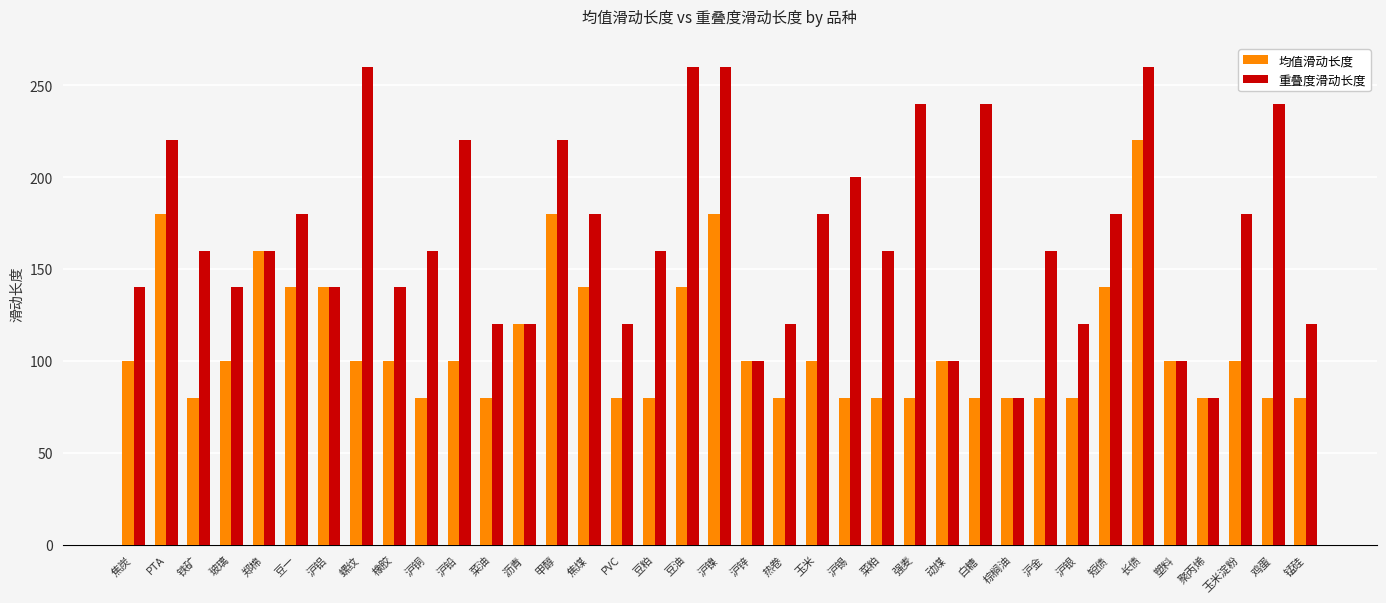

What is the difference between the 重叠度滑动长度 values at 棕榈油 and 铁矿?

80